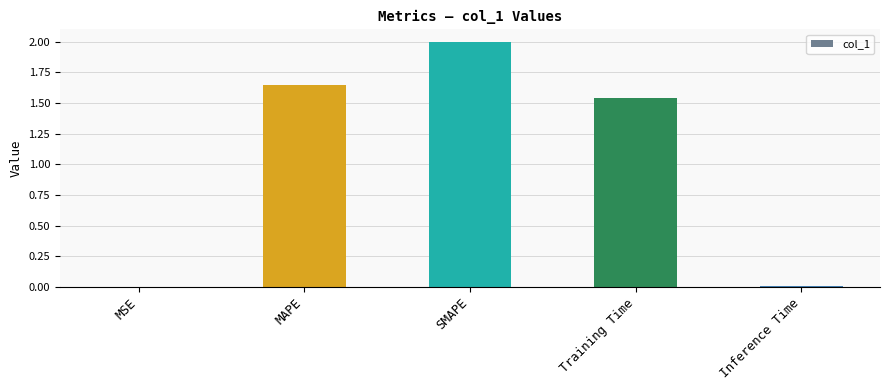

The value at SMAPE is 3.3. True or false?

False